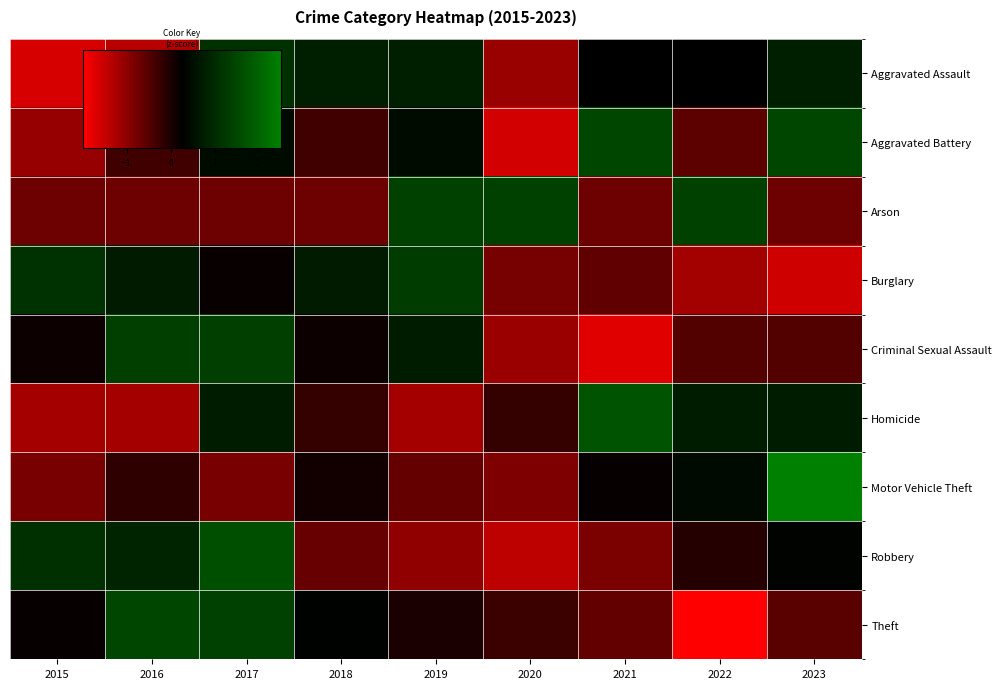

Reading right to left, list all the values displayed in this chart.

Aggravated Assault: 2023=0.8	2022=0.3	2021=0.3	2020=-1.1	2019=0.8	2018=0.8	2017=1.1	2016=-1.4	2015=-1.6
Aggravated Battery: 2023=1.5	2022=-0.6	2021=1.5	2020=-1.6	2019=0.5	2018=-0.3	2017=0.5	2016=-0.3	2015=-1.1
Arson: 2023=-0.7	2022=1.4	2021=-0.7	2020=1.4	2019=1.4	2018=-0.7	2017=-0.7	2016=-0.7	2015=-0.7
Burglary: 2023=-1.6	2022=-1.2	2021=-0.6	2020=-0.8	2019=1.3	2018=0.7	2017=0.2	2016=0.7	2015=1.1
Criminal Sexual Assault: 2023=-0.5	2022=-0.5	2021=-1.7	2020=-1.1	2019=0.8	2018=0.1	2017=1.4	2016=1.4	2015=0.1
Homicide: 2023=0.8	2022=0.8	2021=1.7	2020=-0.2	2019=-1.2	2018=-0.2	2017=0.8	2016=-1.2	2015=-1.2
Motor Vehicle Theft: 2023=2.5	2022=0.4	2021=0.2	2020=-0.9	2019=-0.6	2018=0.1	2017=-0.8	2016=-0.2	2015=-0.8
Robbery: 2023=0.3	2022=-0.1	2021=-0.8	2020=-1.4	2019=-1.0	2018=-0.6	2017=1.7	2016=0.9	2015=1.1
Theft: 2023=-0.5	2022=-2.0	2021=-0.6	2020=-0.3	2019=0.0	2018=0.3	2017=1.4	2016=1.5	2015=0.2